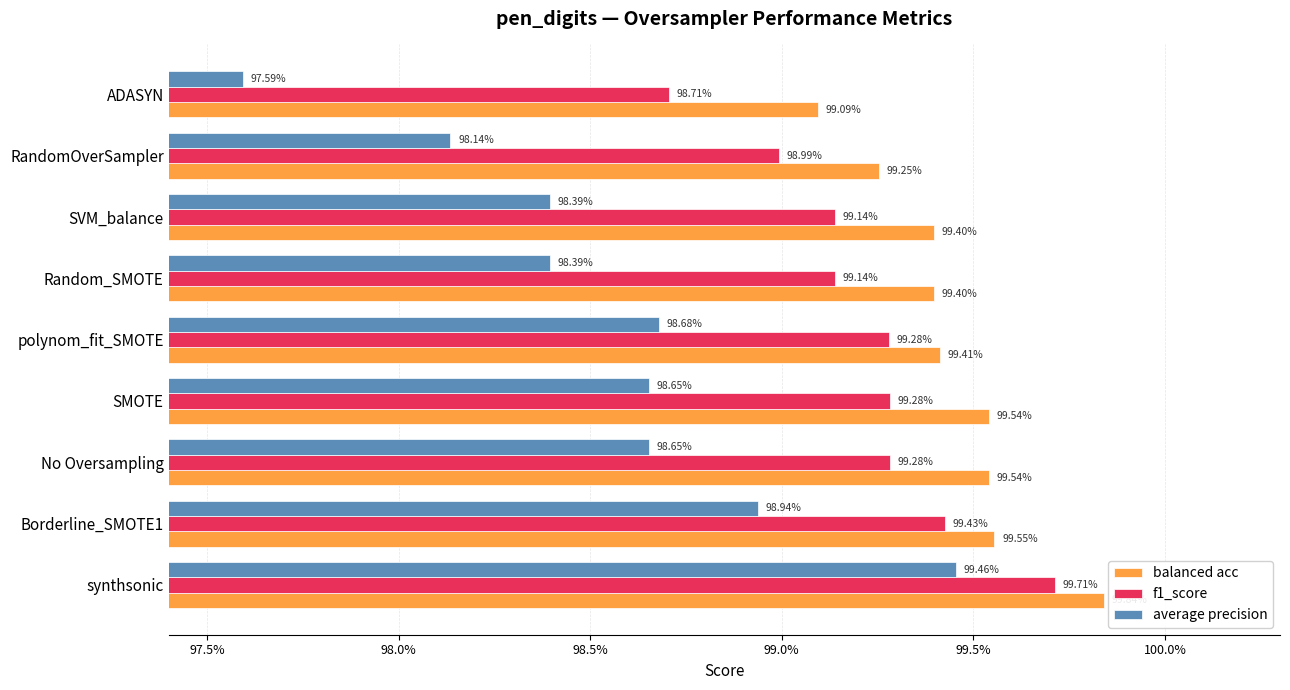

What are all the series names shown in the legend?

balanced acc, f1_score, average precision